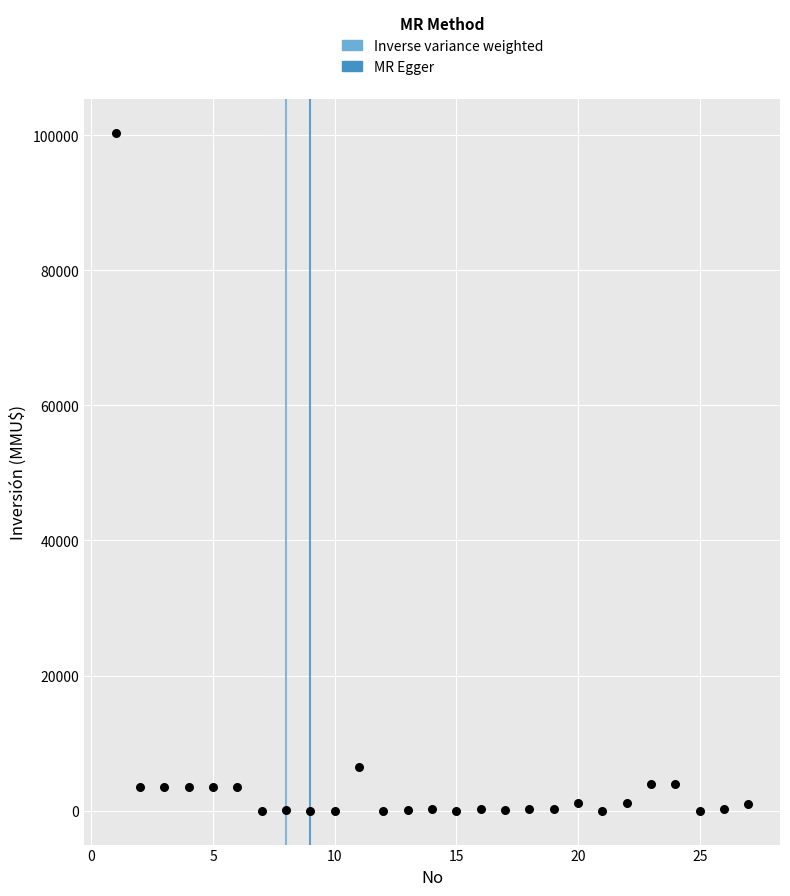

What Y value in the scatter plot is closest to 50160?

6500